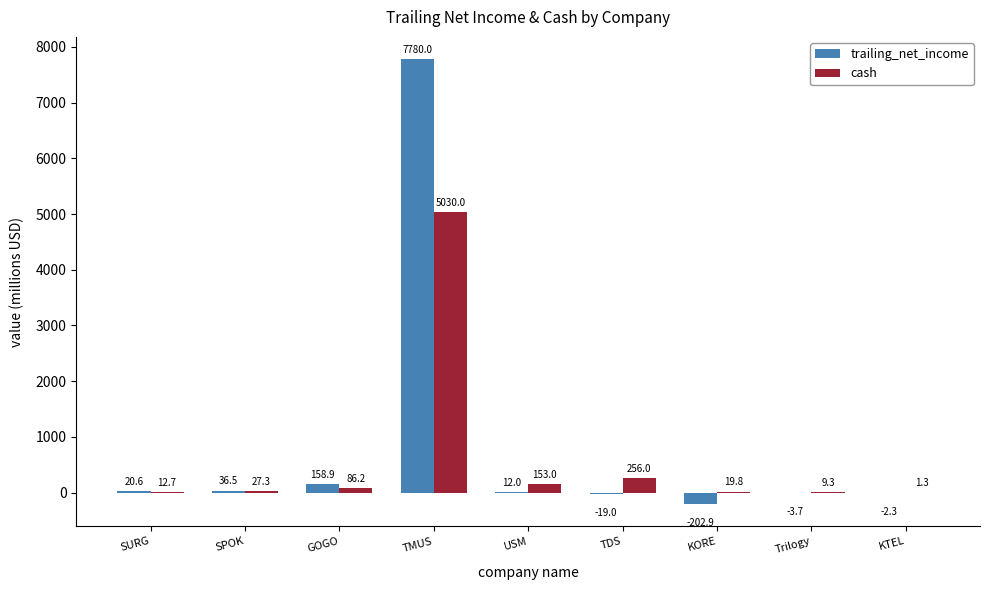

The value of cash at KORE is 19.8. True or false?

True